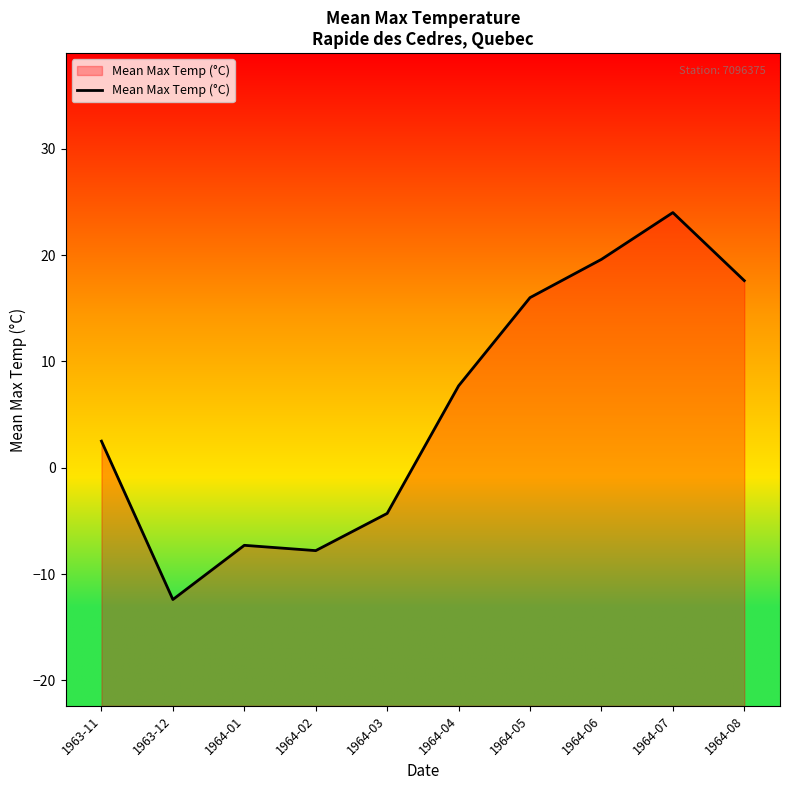

What is the smallest value displayed?

-12.4